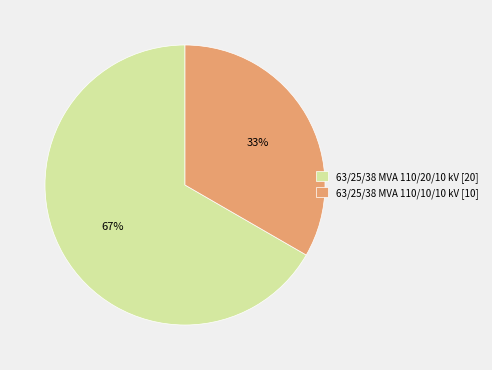

To the nearest percent, what is the average slice percentage?

50%